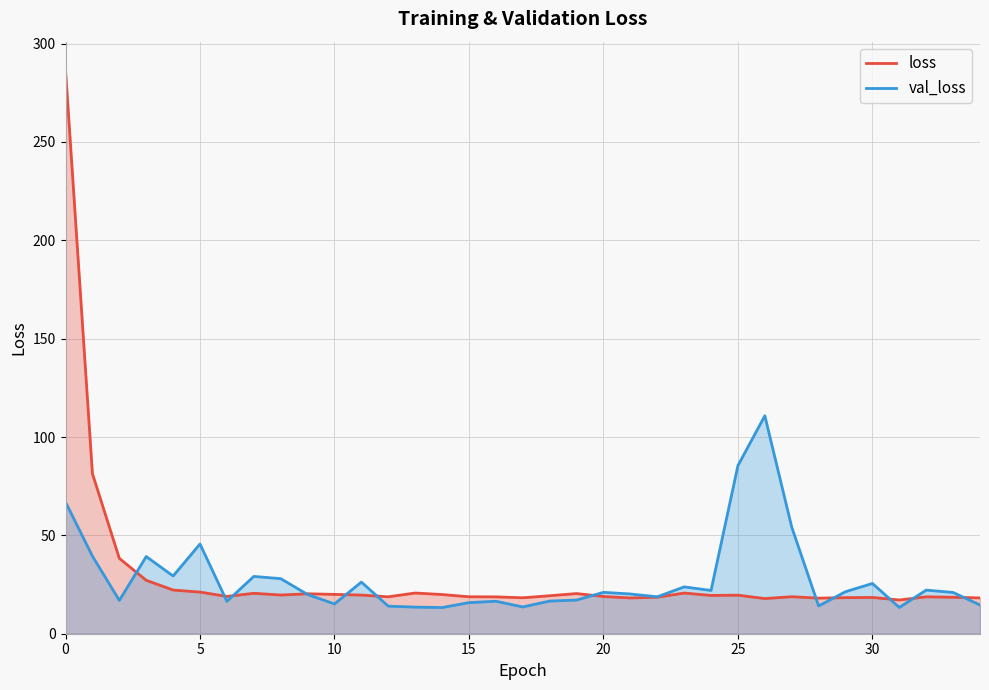

How many lines are shown in the chart?

2